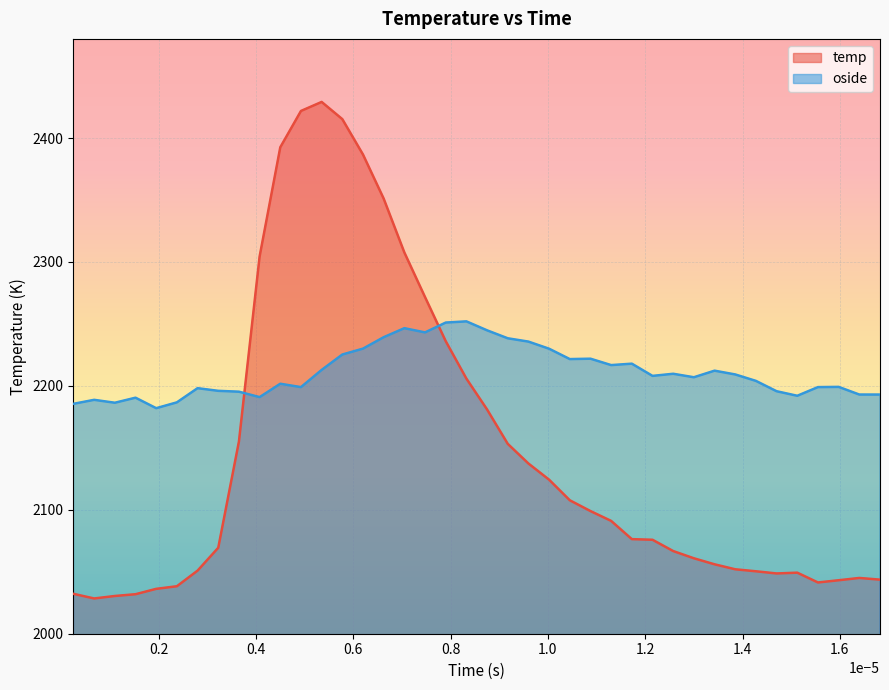

Rank the series by their maximum value, from lowest to highest.

oside, temp